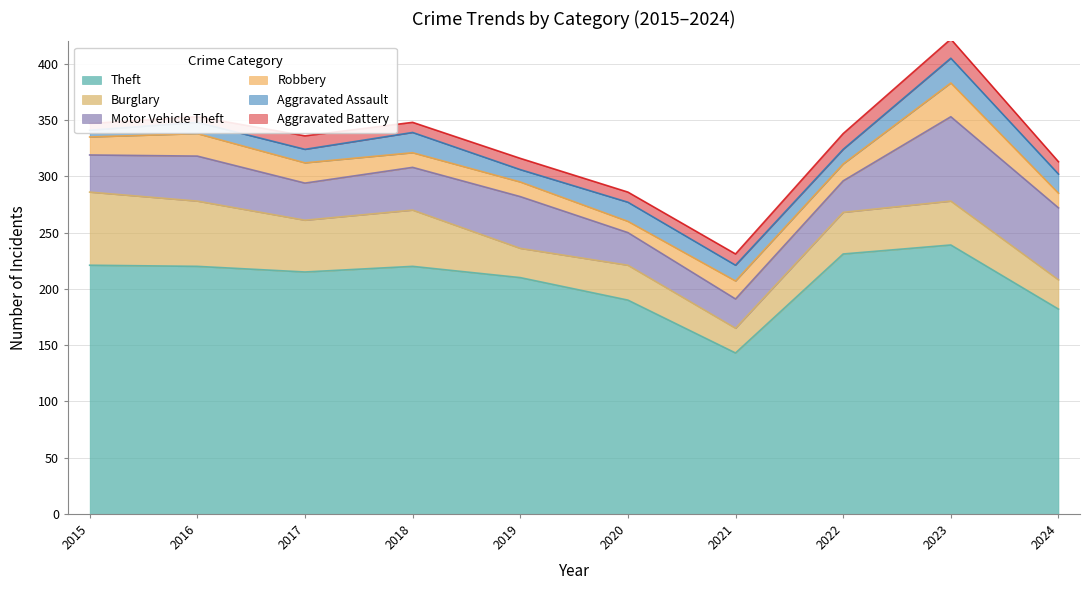

Which series has the widest spread of values?

Theft